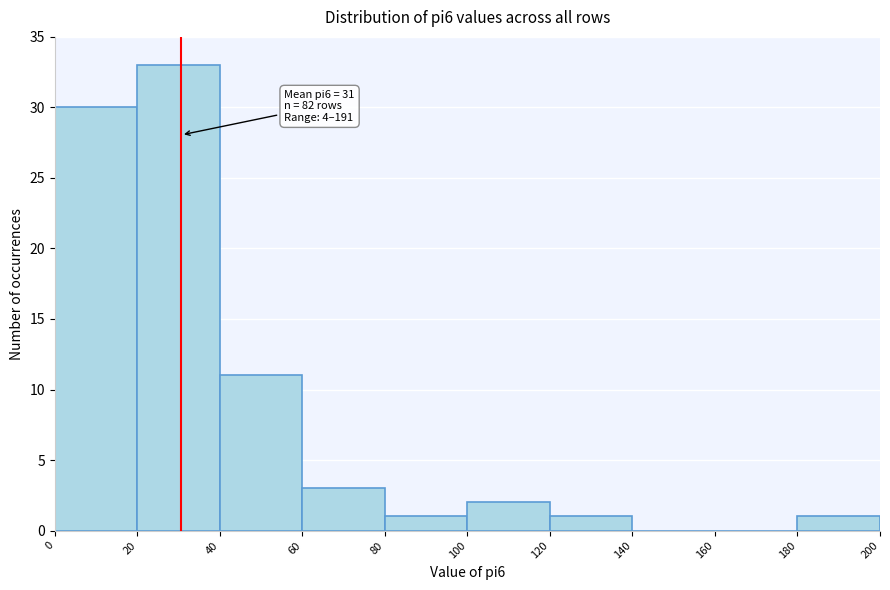

Over which range of the x-axis is the bar tallest?

20 to 40